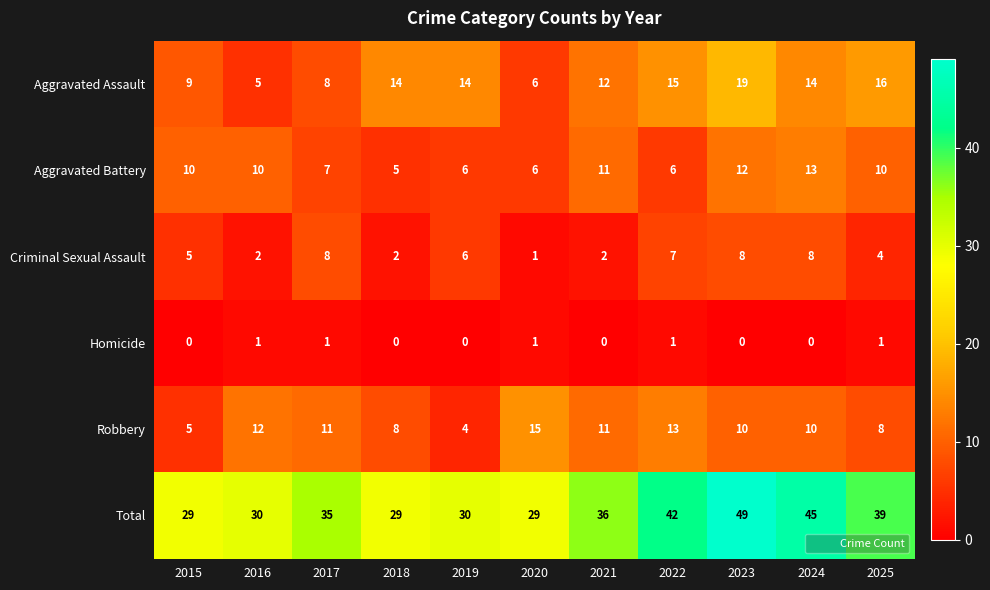

True or false: Homicide has a value of 0 at 2019.

True